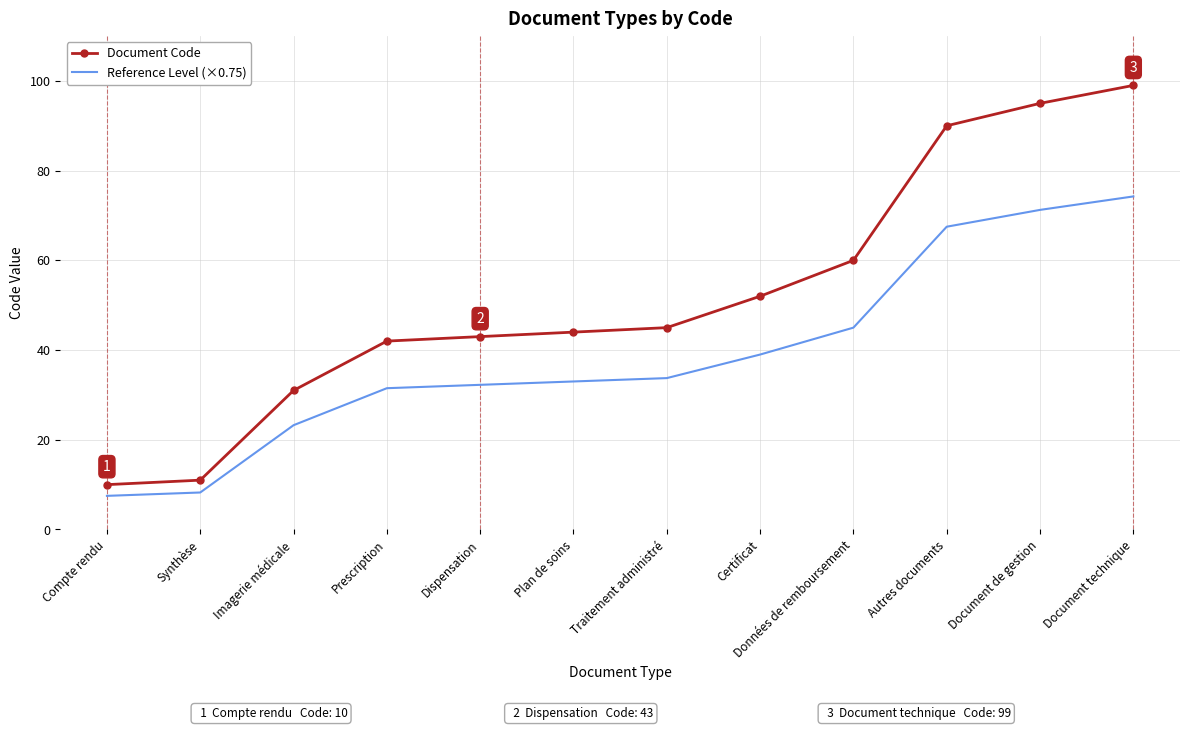

True or false: Document Code and Reference Level (×0.75) intersect in this chart.

False